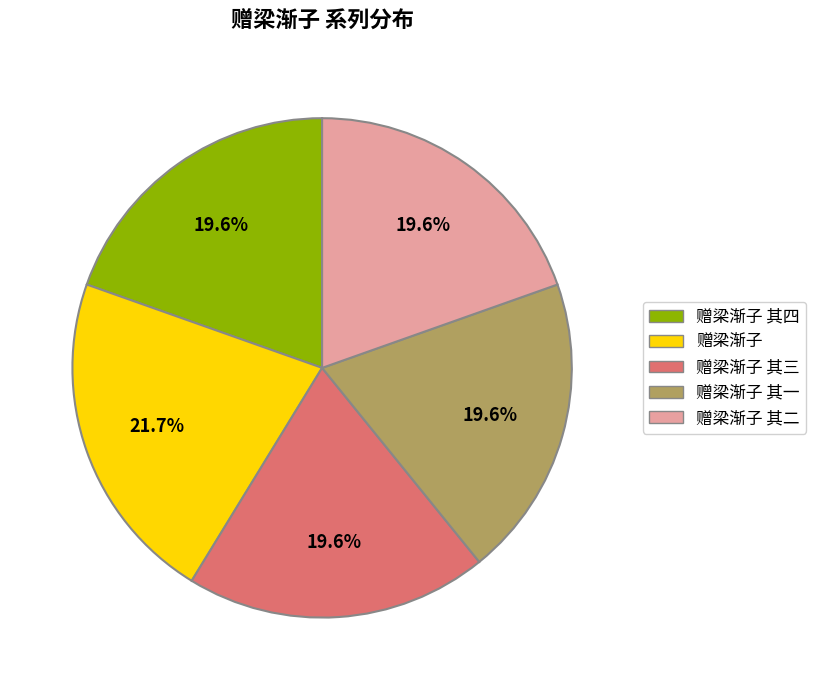

To the nearest percent, what portion does 赠梁渐子 represent?

22%